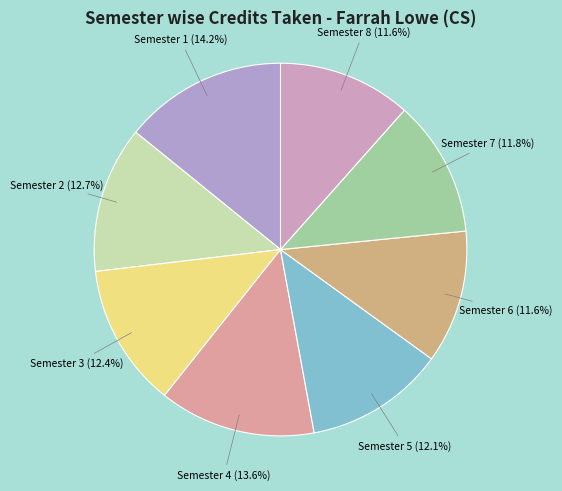

What is the largest slice in the pie chart?

Semester 1